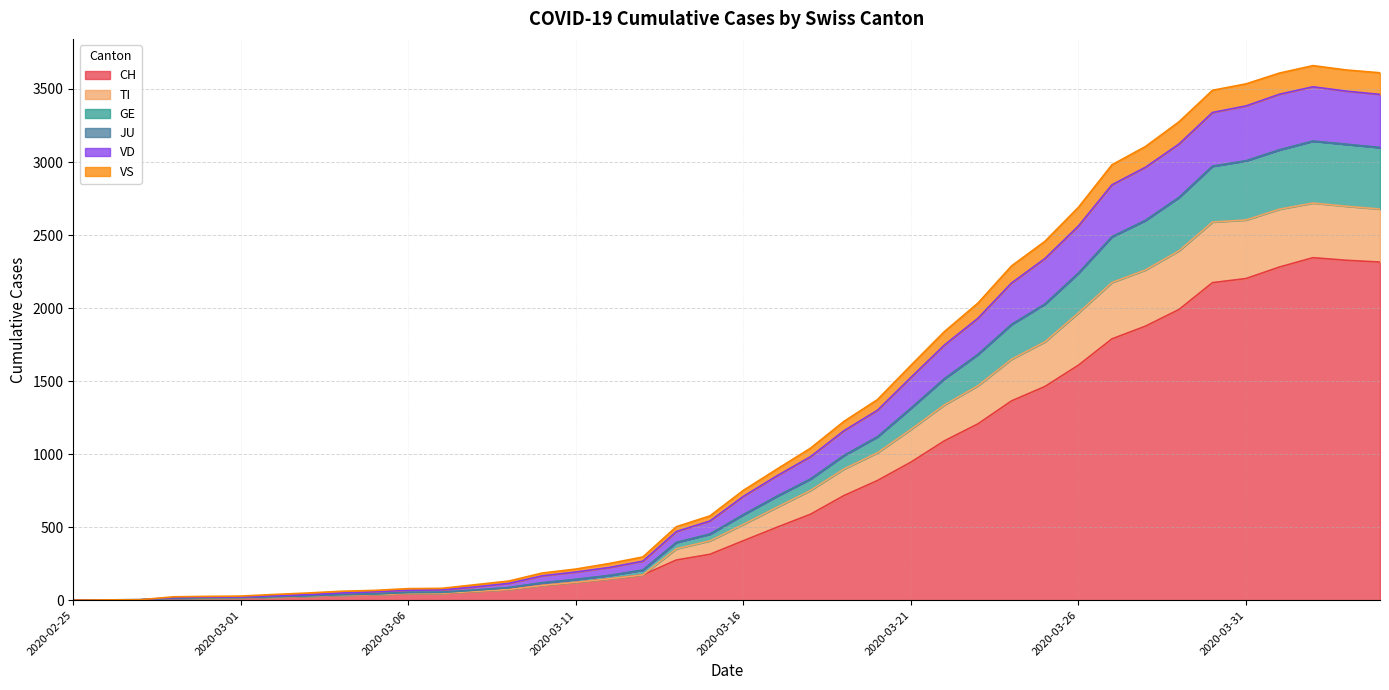

What is the highest value of the CH series?

2345